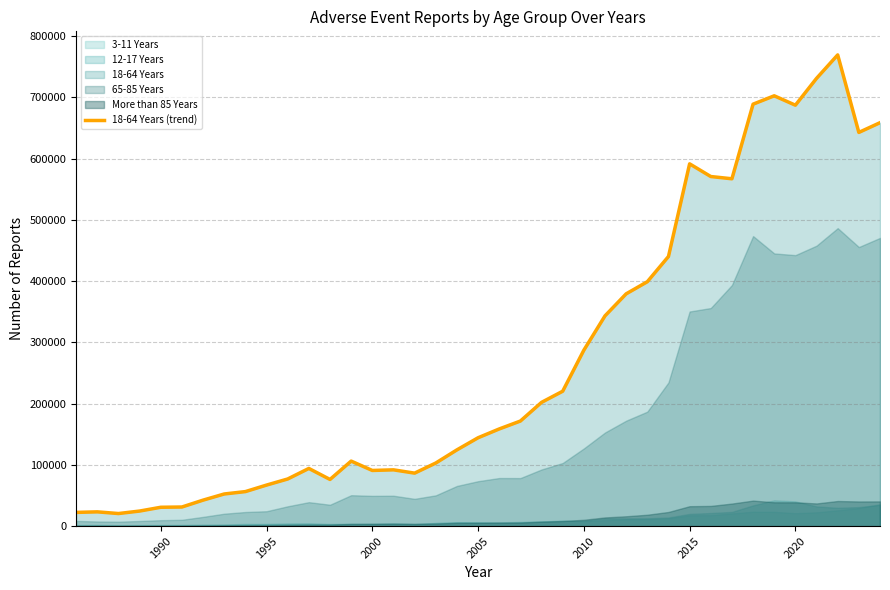

True or false: there are more than 1 points higher than both neighbors.

True